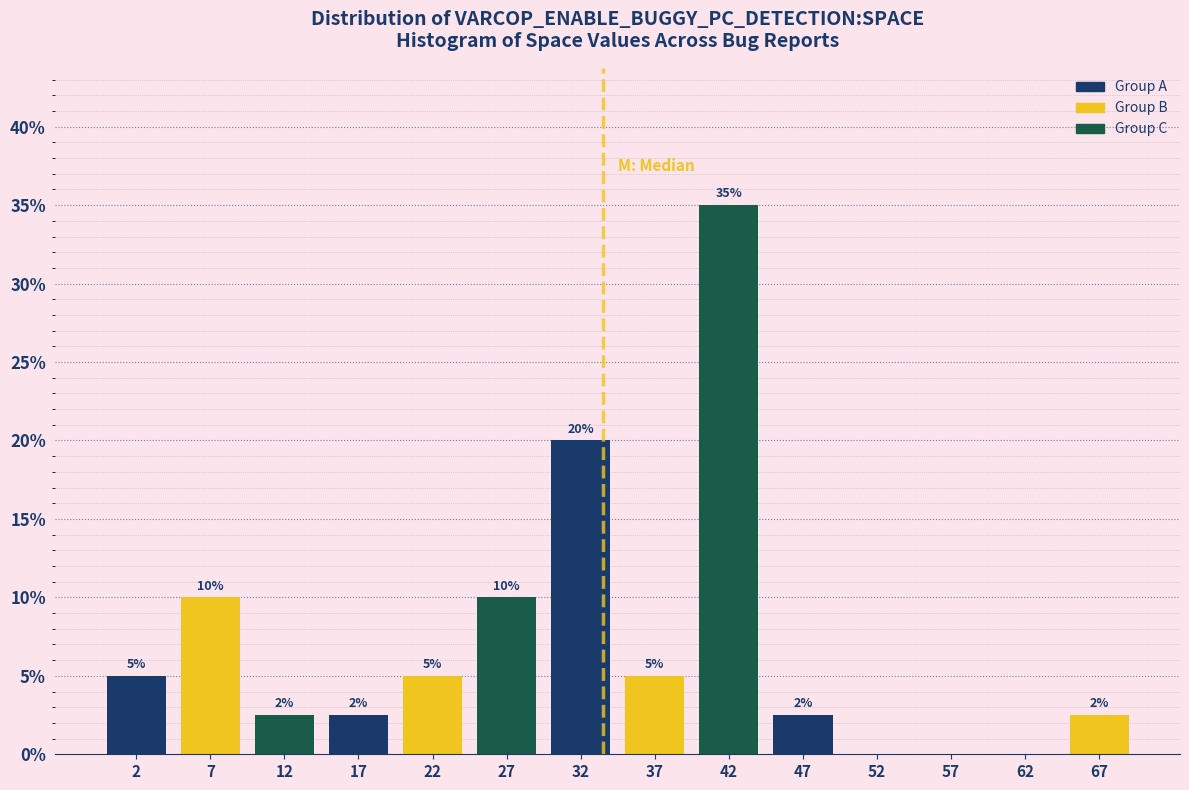

Over which range of the x-axis is the bar tallest?

40 to 45